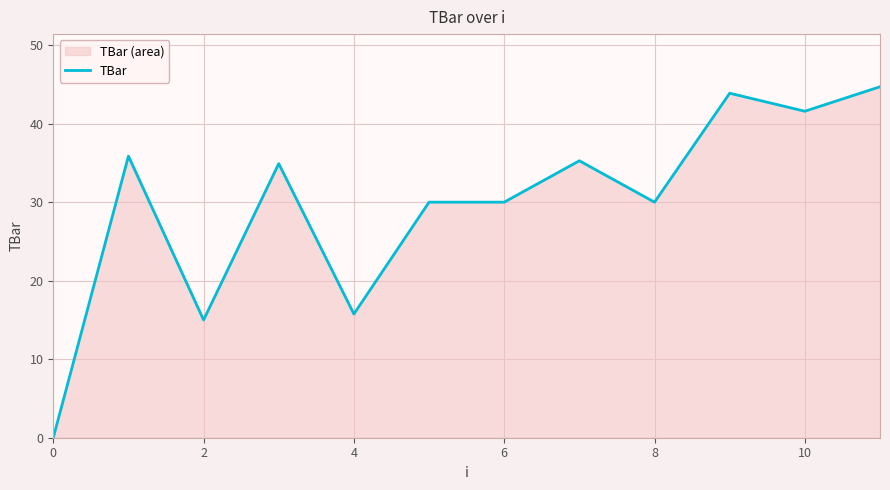

Reading right to left, what are all the values shown in this chart?

44.7	41.6	43.9	30.0	35.3	30.0	30.0	15.8	34.9	15.0	35.9	0.0